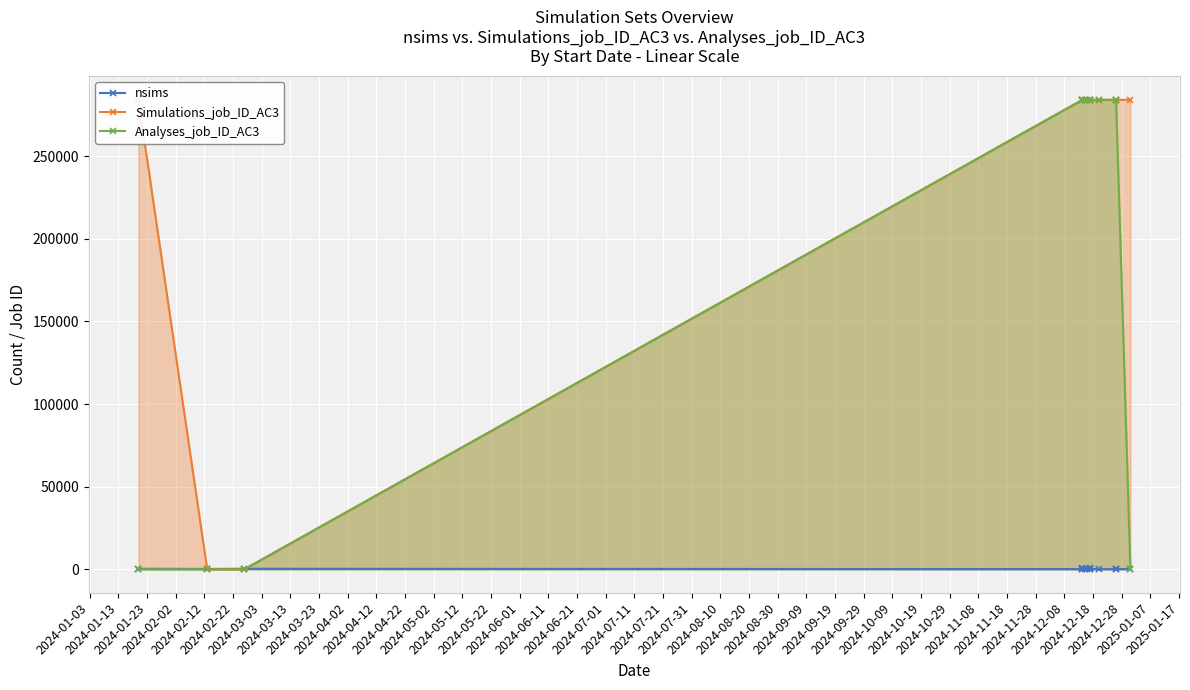

Rank the series at 2024-05-02 from highest to lowest value.

Analyses_job_ID_AC3, Simulations_job_ID_AC3, nsims